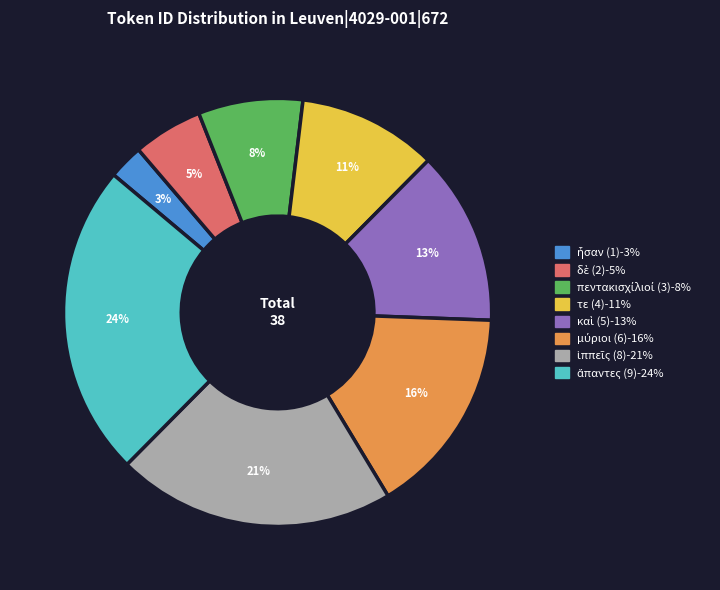

To the nearest percent, what is the average slice percentage?

12%